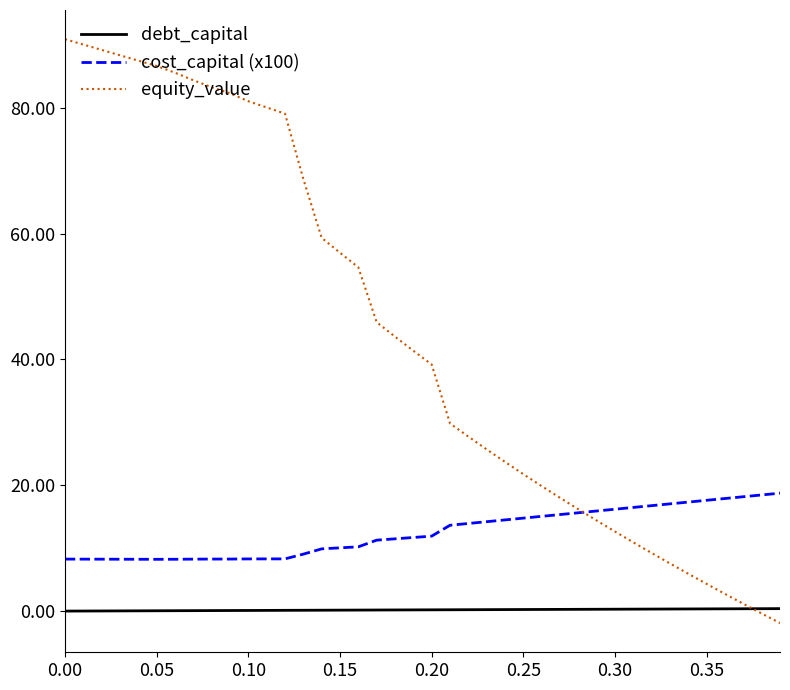

Which series has the widest spread of values?

equity_value